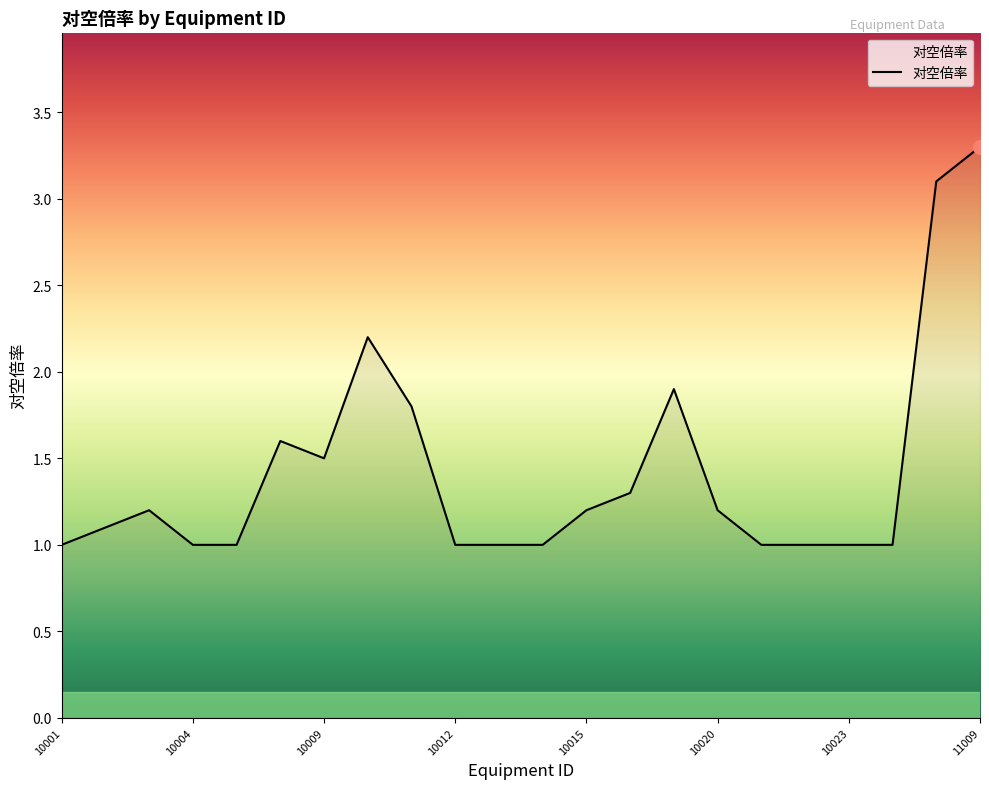

Count the number of data series in this chart.

1